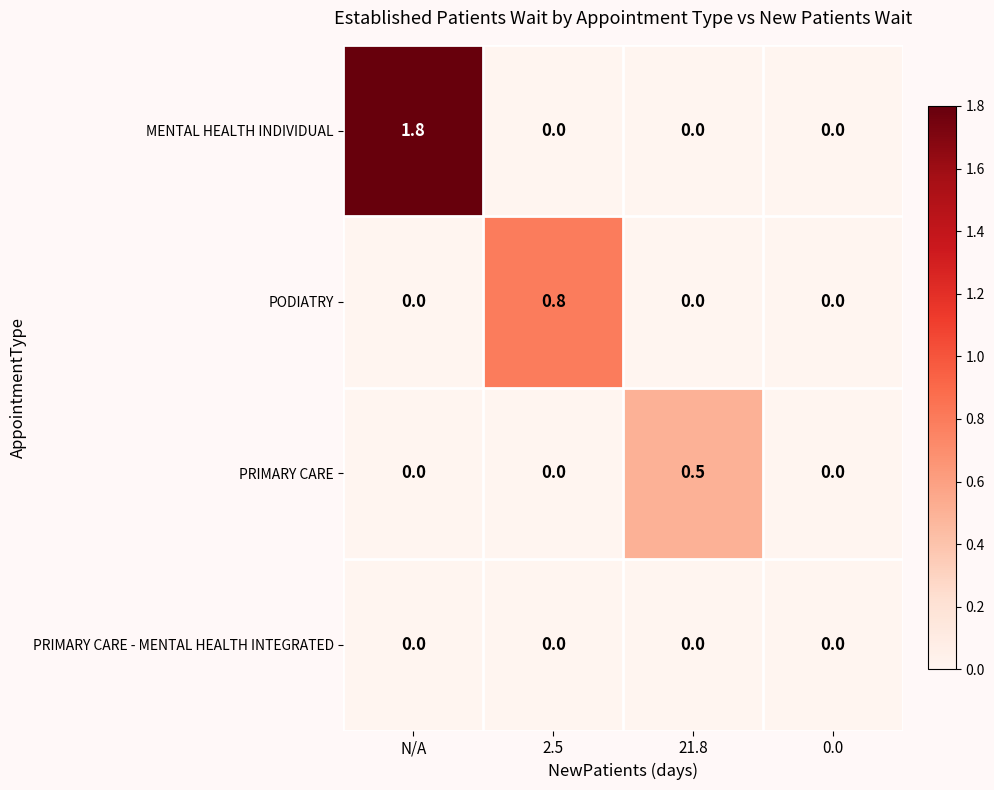

What is the greatest value displayed?

1.8